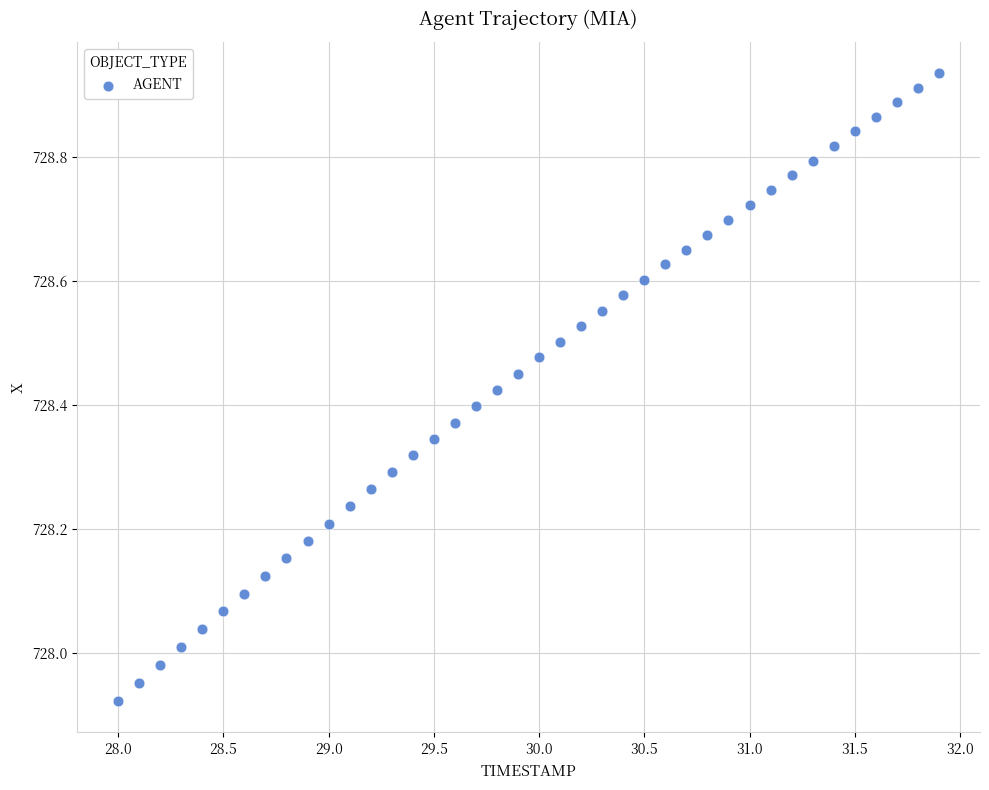

What is the range of X values (max minus min)?

3.9